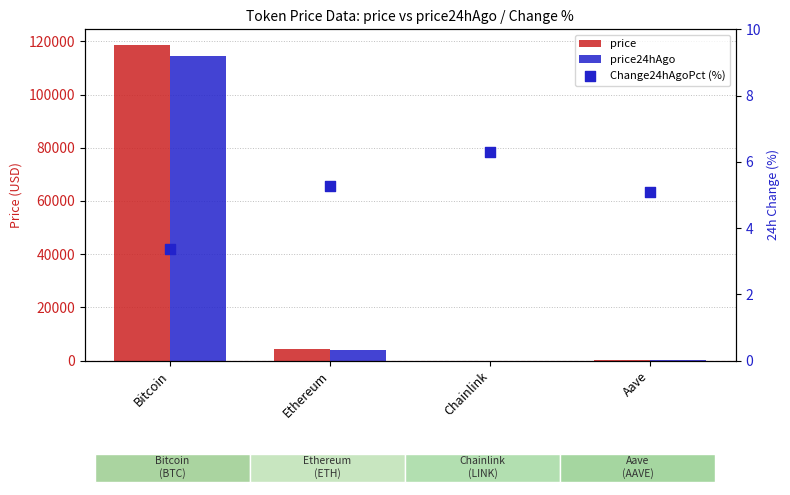

At which category is the sum across all series the highest?

Bitcoin